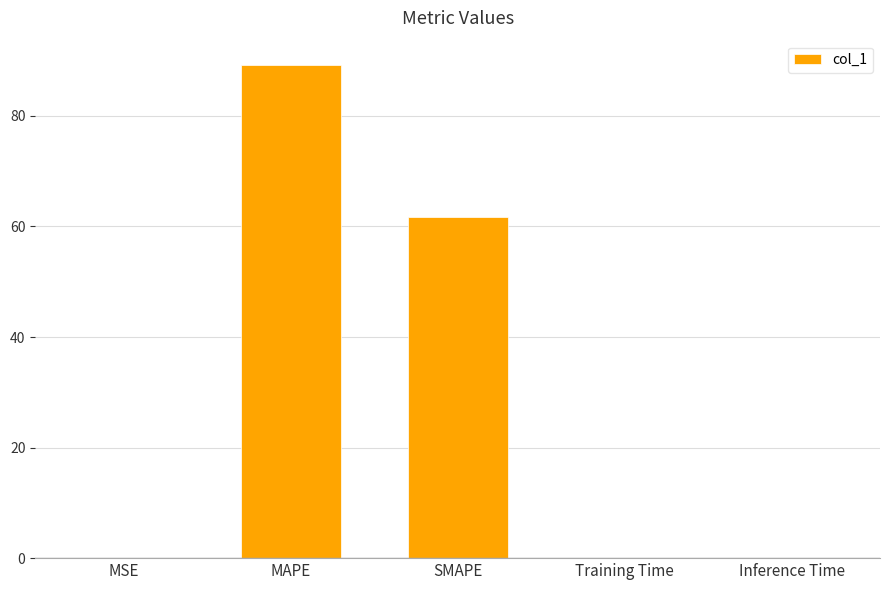

The chart shows a value of 61.7 at SMAPE. True or false?

True